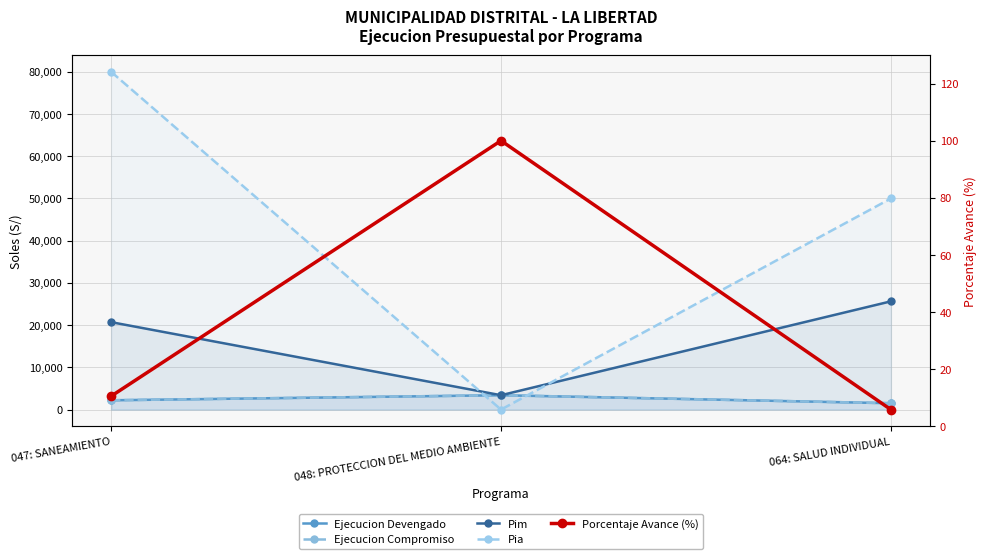

The value of Ejecucion Compromiso at 047: SANEAMIENTO is 3306.8. True or false?

False